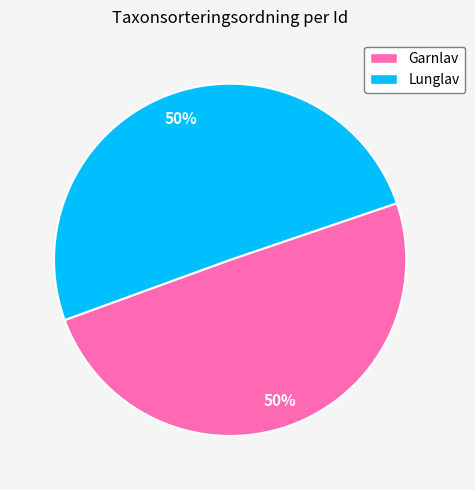

To the nearest percent, what is the average slice percentage?

50%